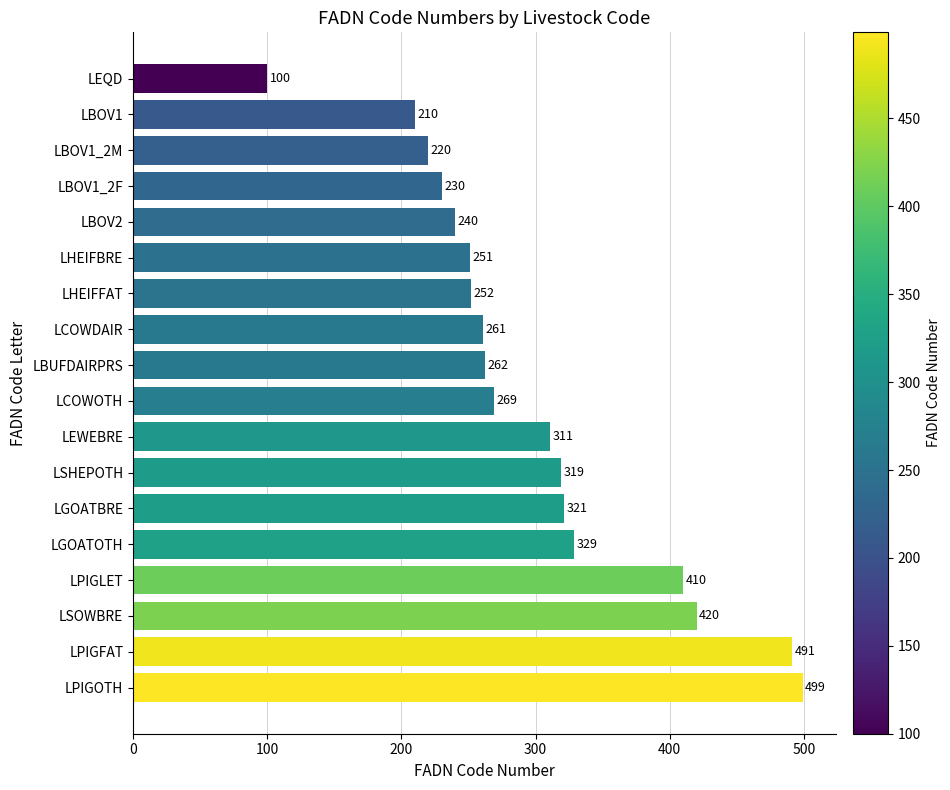

List the labels in order of value, smallest first.

LEQD, LBOV1, LBOV1_2M, LBOV1_2F, LBOV2, LHEIFBRE, LHEIFFAT, LCOWDAIR, LBUFDAIRPRS, LCOWOTH, LEWEBRE, LSHEPOTH, LGOATBRE, LGOATOTH, LPIGLET, LSOWBRE, LPIGFAT, LPIGOTH